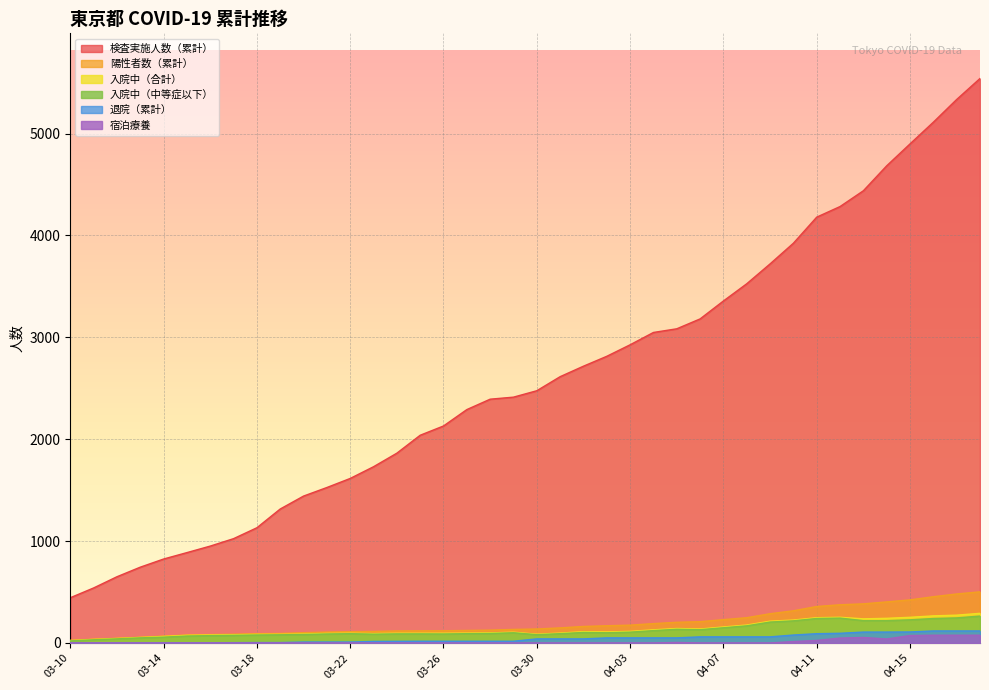

Rank the series at 2020-03-30 from lowest to highest value.

宿泊療養, 退院（累計）, 入院中（中等症以下）, 入院中（合計）, 陽性者数（累計）, 検査実施人数（累計）